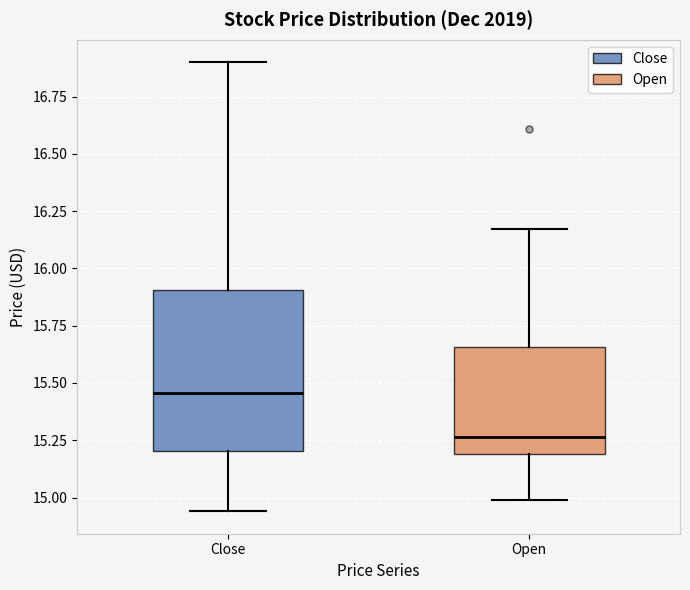

Which box is the tallest, from its lower edge to its upper edge?

Close